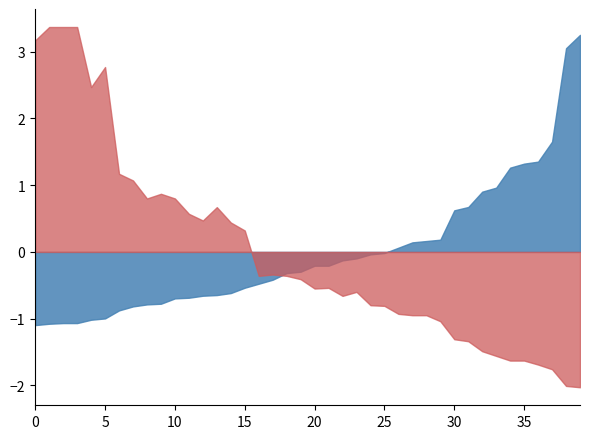

What is the maximum value shown in the chart?

3.4